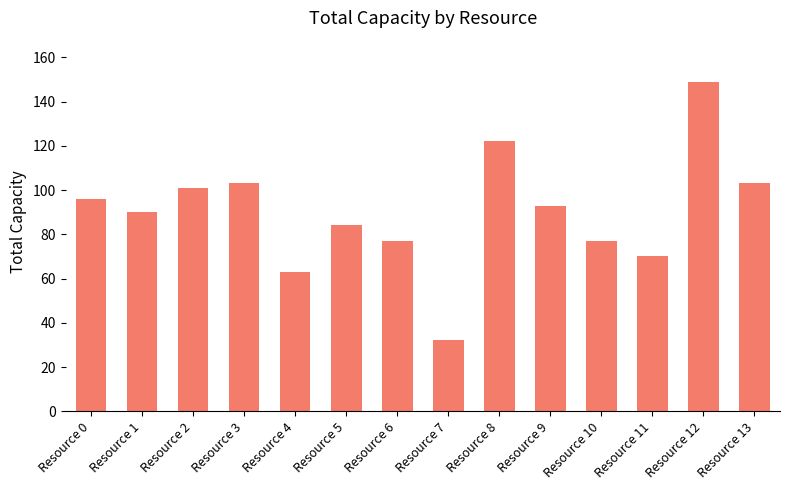

What is the average value?

90